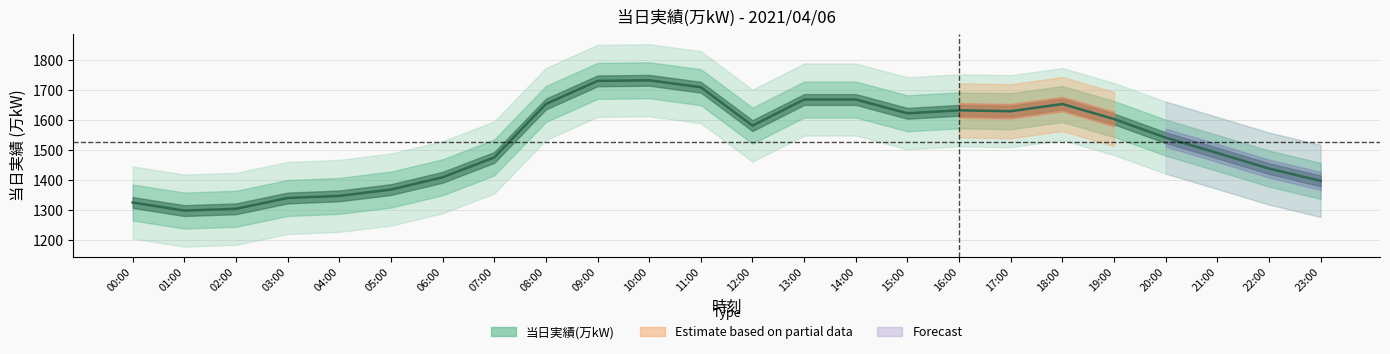

How many distinct data groups are displayed?

1